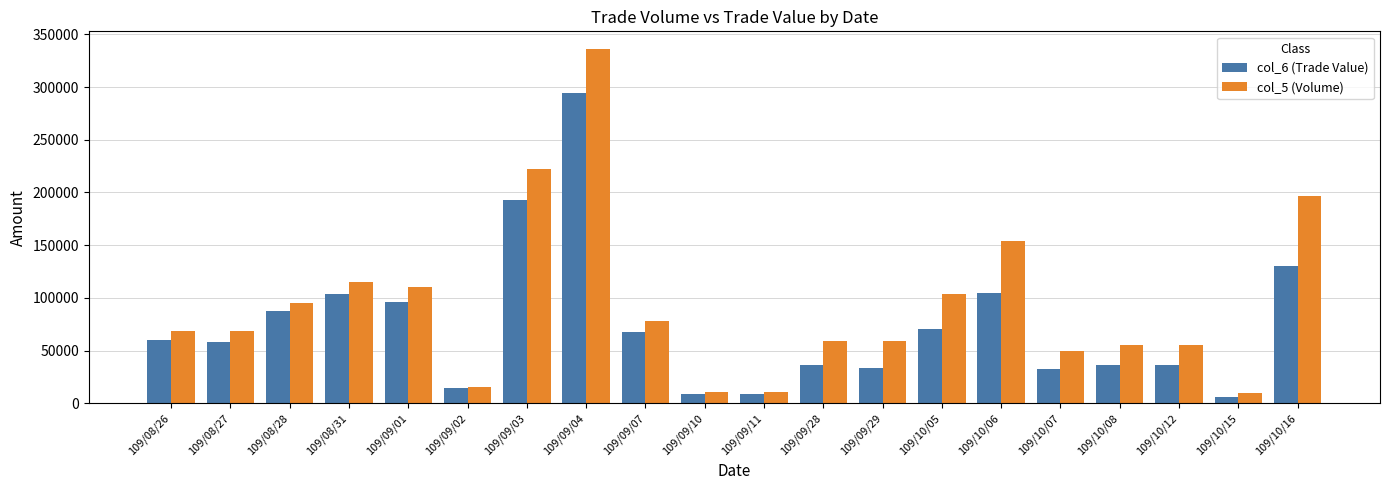

At 109/10/06, list the series in order from largest to smallest.

col_5 (Volume), col_6 (Trade Value)